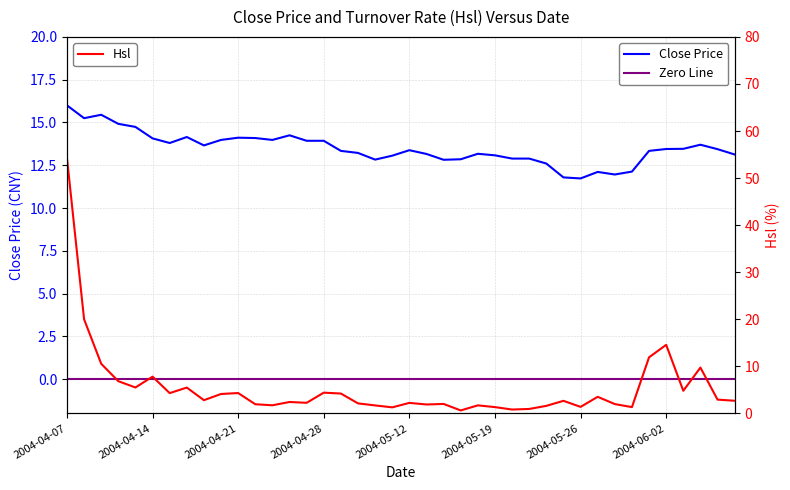

Does the chart display data point markers on the line(s)?

No